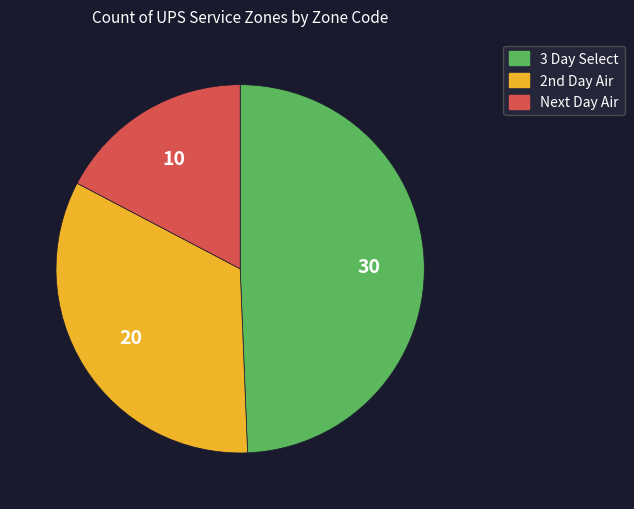

How many segments does this pie chart have?

3